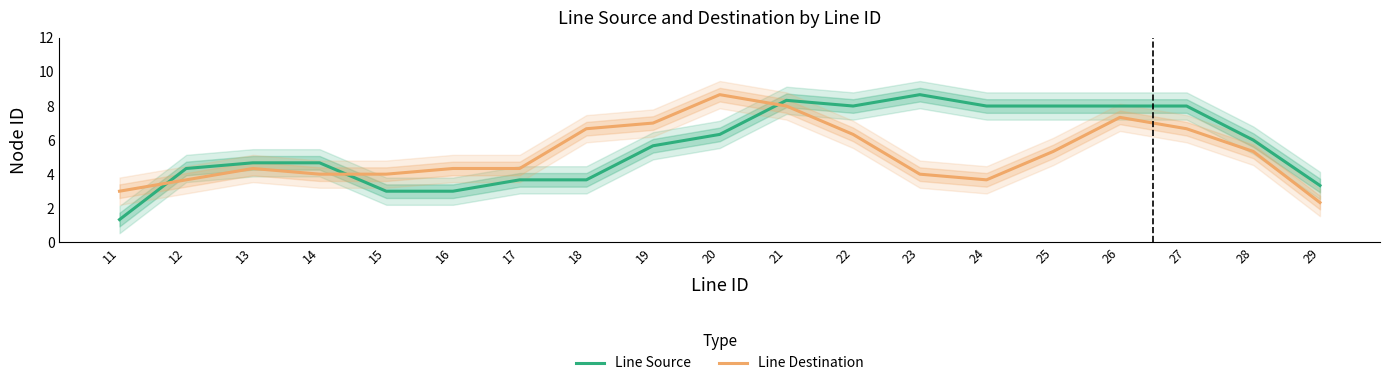

Which series has the widest spread of values?

Line Source